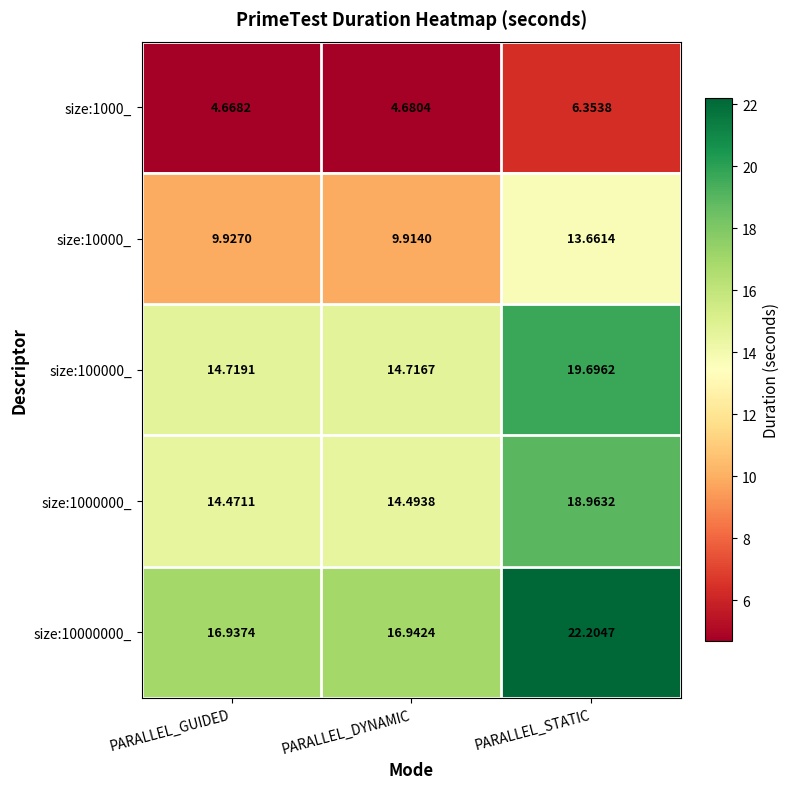

What is the difference between the highest and lowest values at PARALLEL_DYNAMIC?

12.3